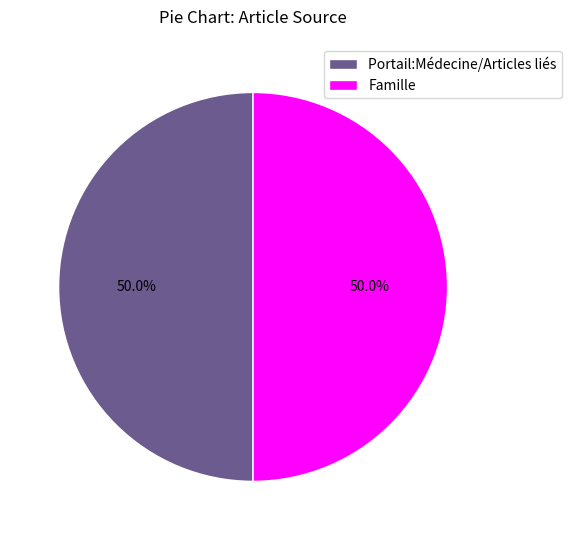

What is the total percentage of Famille and Portail:Médecine/Articles liés?

100.0%